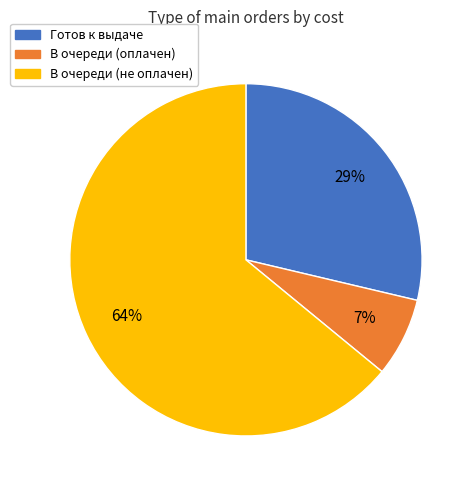

To the nearest percent, what is the difference between the largest and smallest slice percentages?

57%